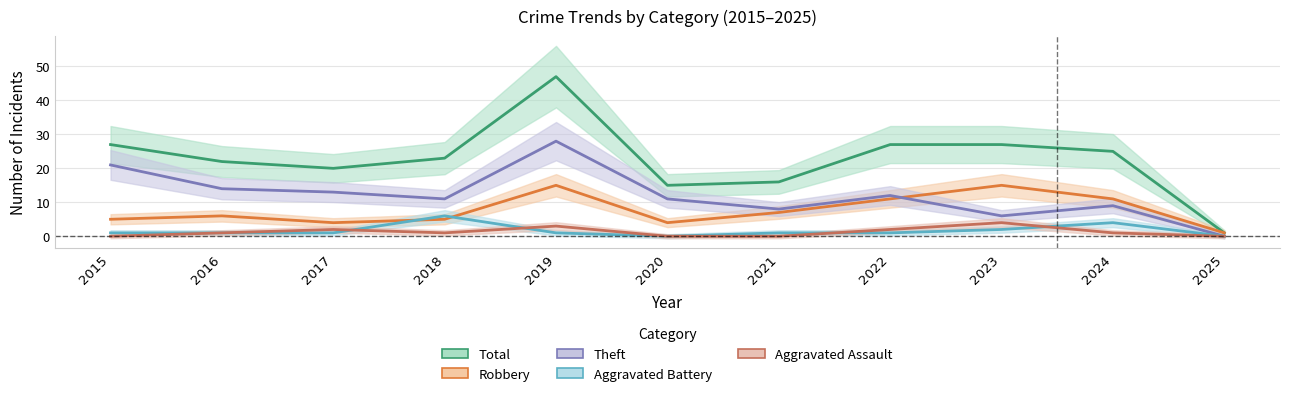

Is this an area chart (filled region under the line)?

No